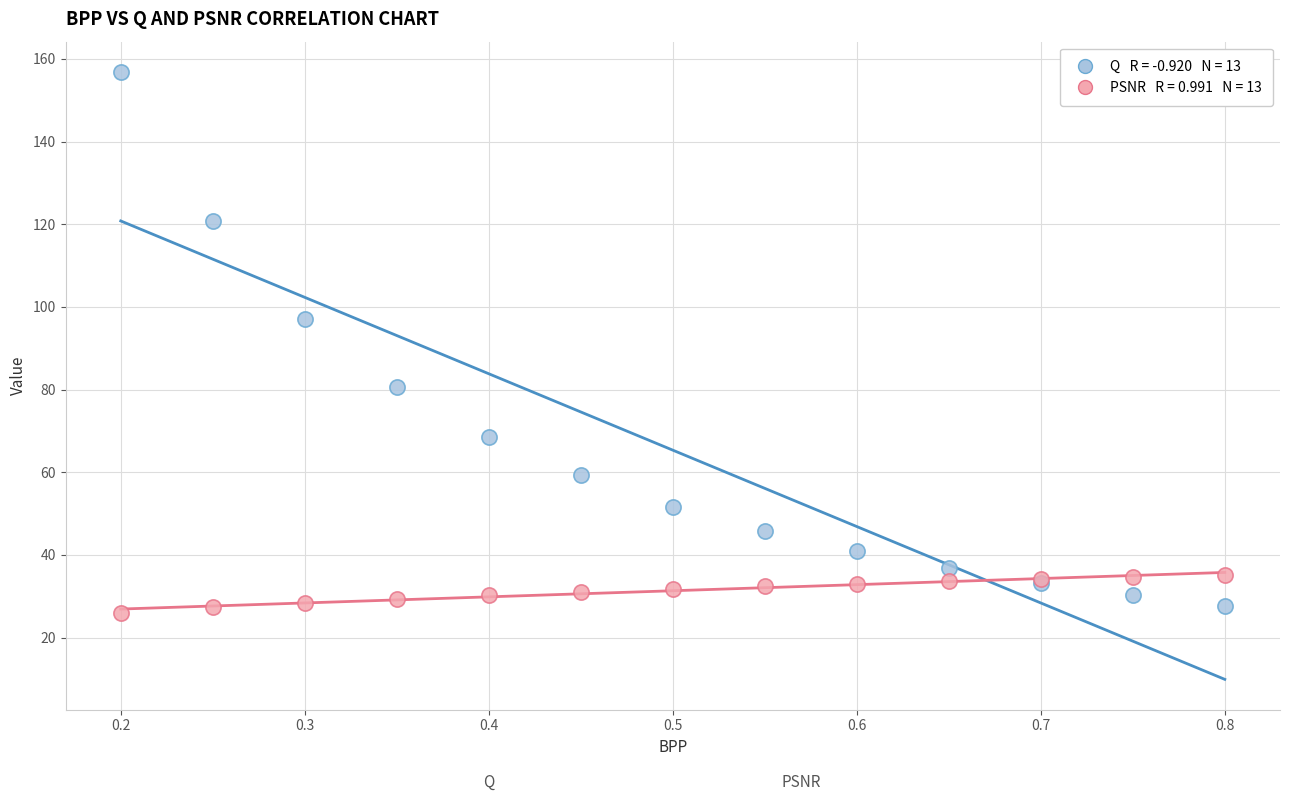

Across all series, what Y value is closest to 91?

97.0